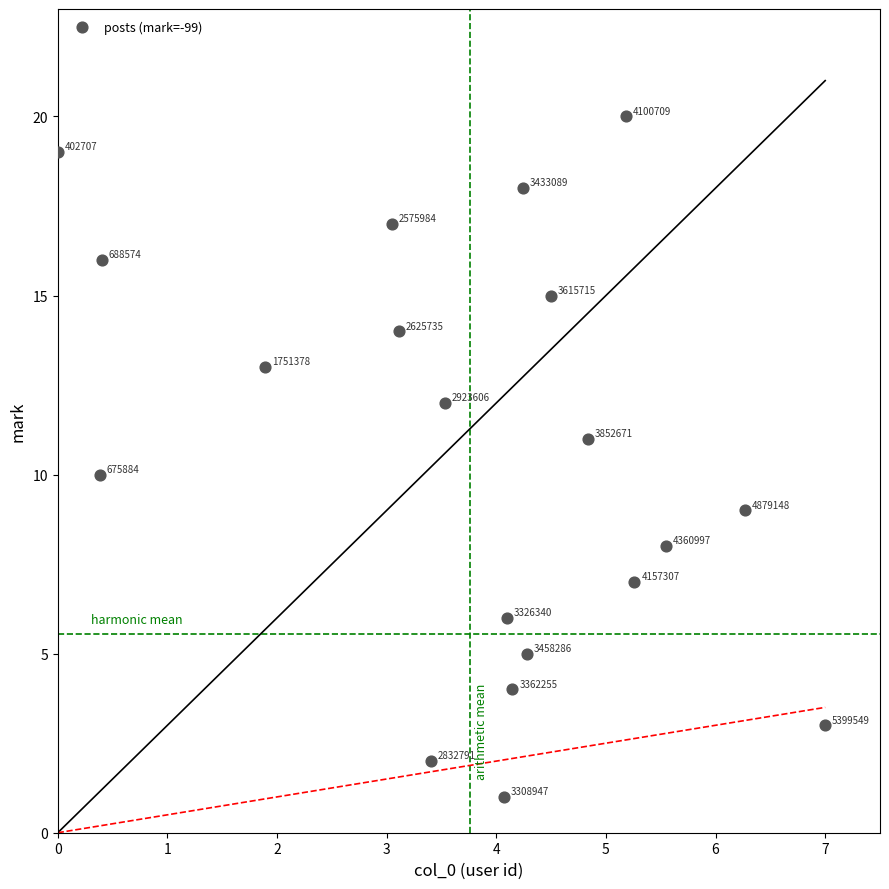

What Y value in the scatter plot is closest to 10?

10